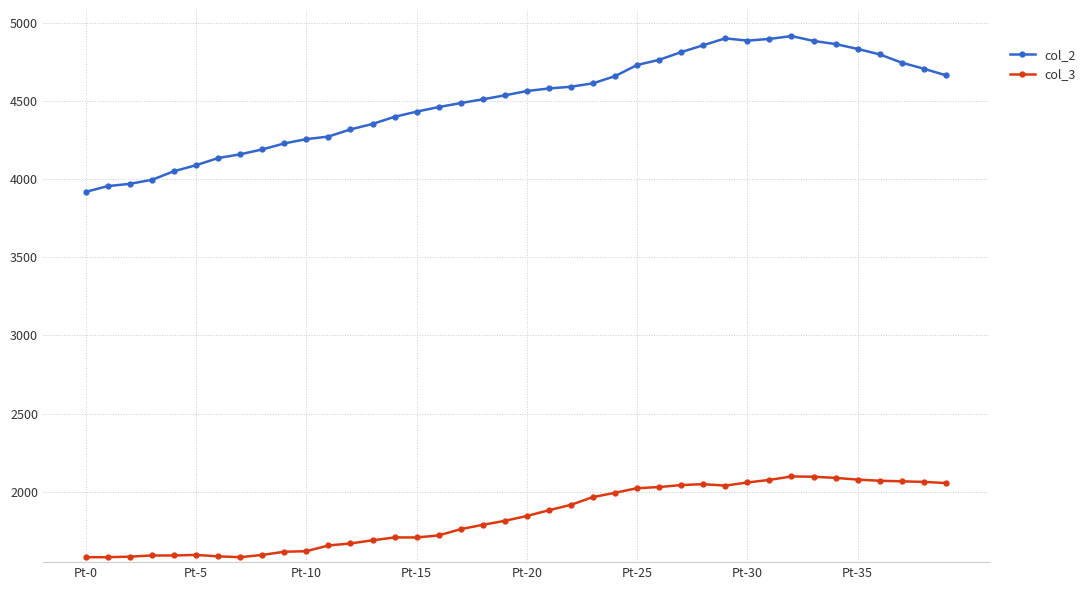

How many lines are shown in the chart?

2